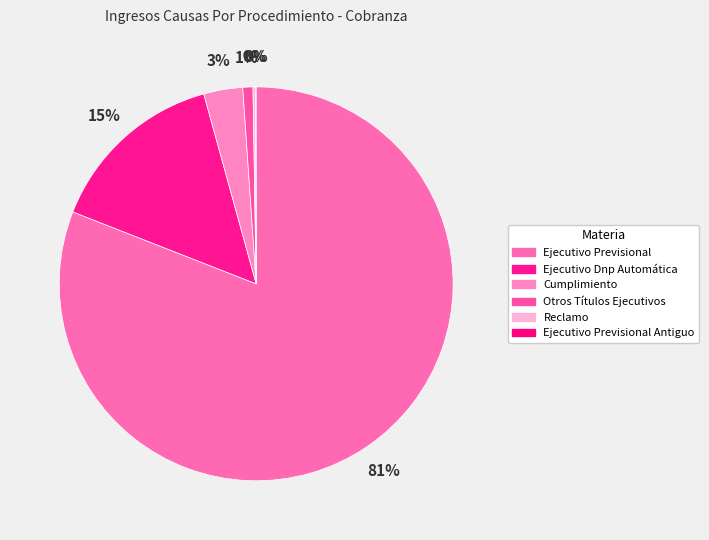

Which category accounts for the majority?

Ejecutivo Previsional